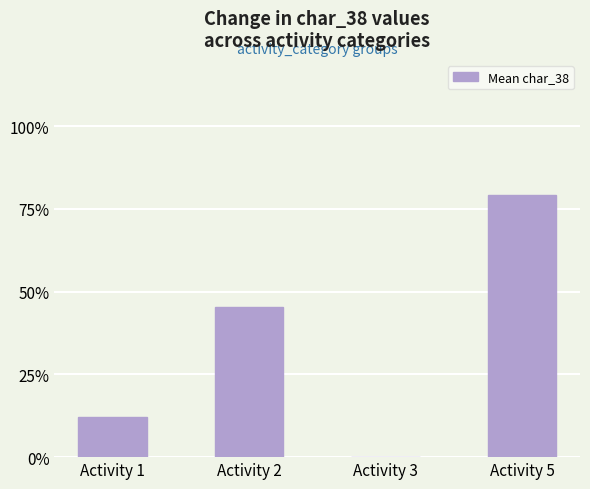

What is the sum of the values at Activity 3 and Activity 2?

45.5